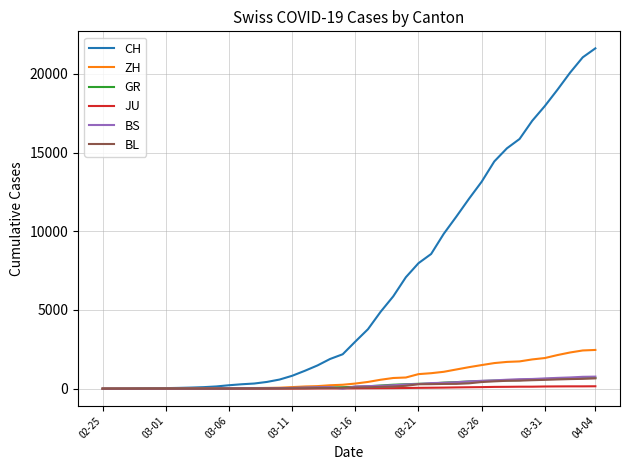

How many values in the CH series are below 2993?

20